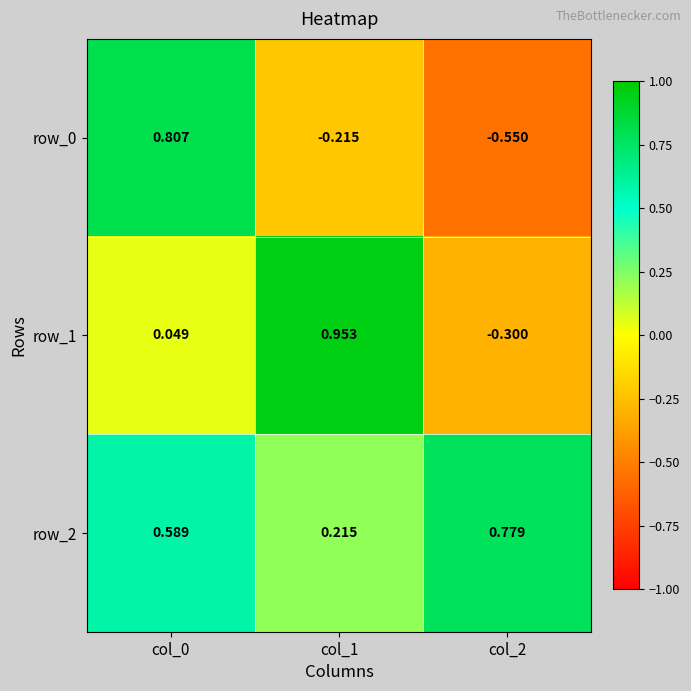

How many values in the row_1 series exceed 0?

2